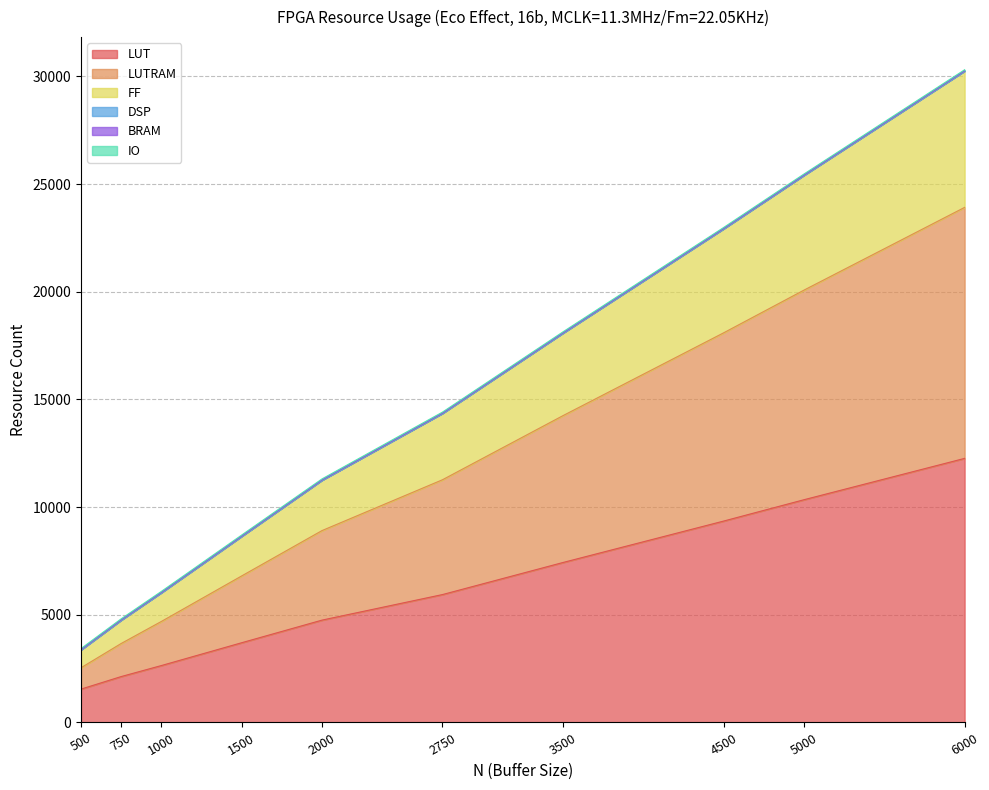

Does the chart have visible grid lines?

Yes